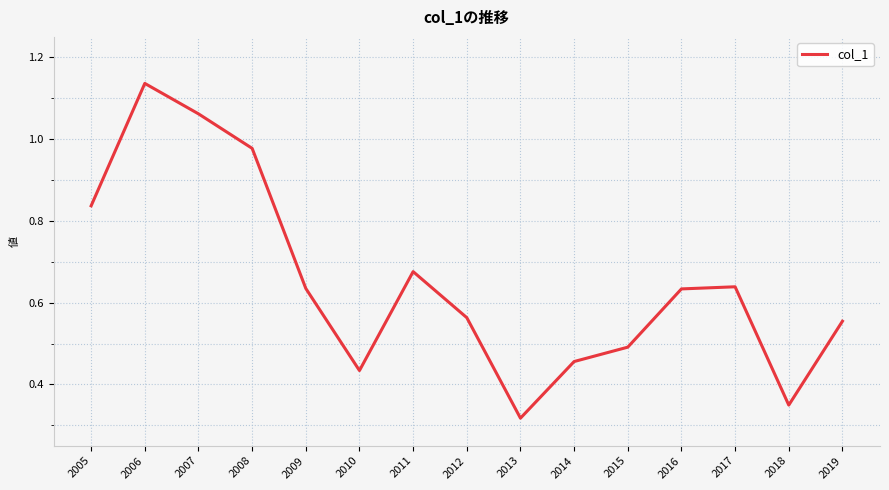

At which label is the value closest to 0?

2013